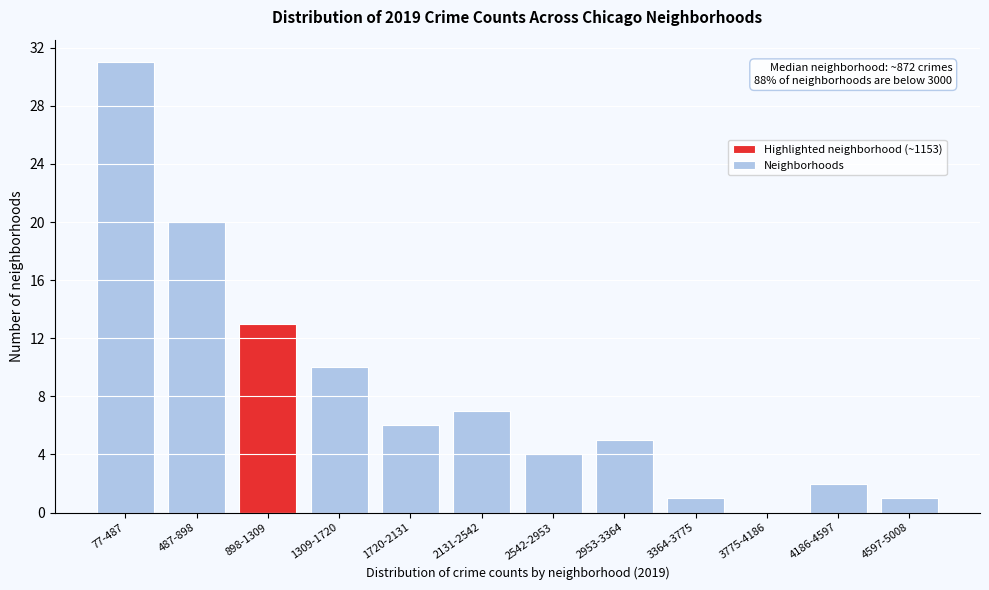

Reading right to left, list all the values displayed in this chart.

4597-5008=1	4186-4597=2	3775-4186=0	3364-3775=1	2953-3364=5	2542-2953=4	2131-2542=7	1720-2131=6	1309-1720=10	898-1309=13	487-898=20	77-487=31